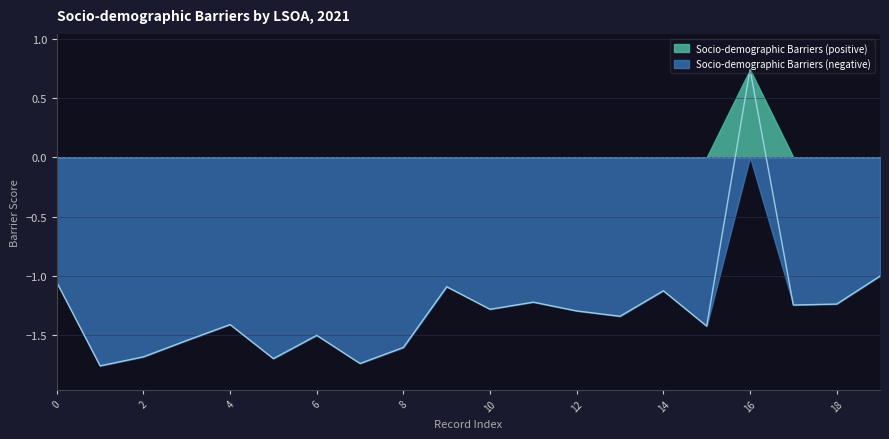

At which label is the value closest to 0?

16